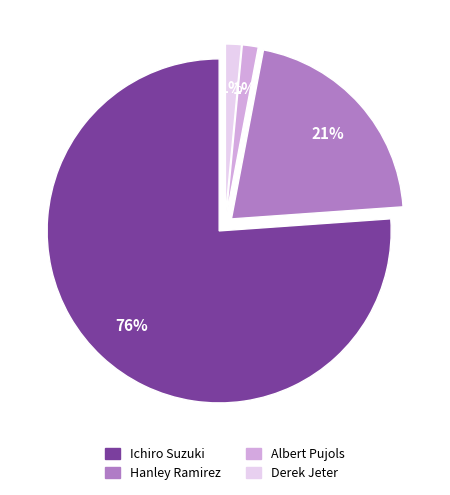

The Derek Jeter slice represents 1% of the pie. True or false?

True